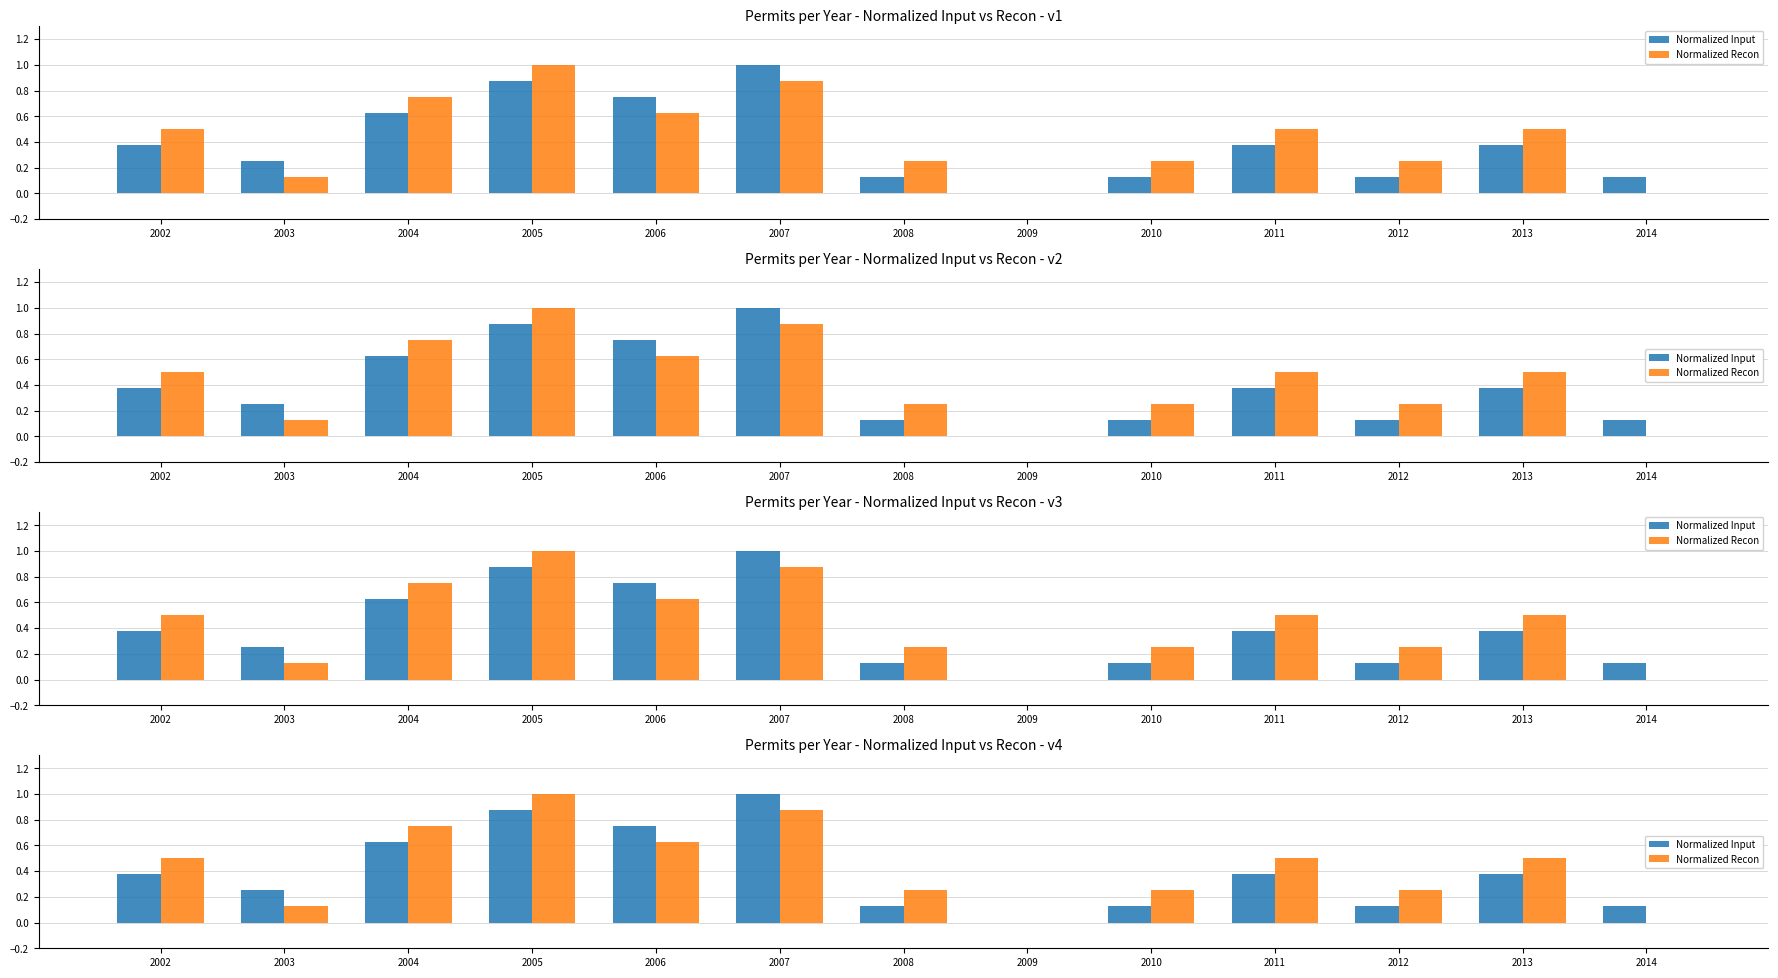

How many bars are there in total?

26